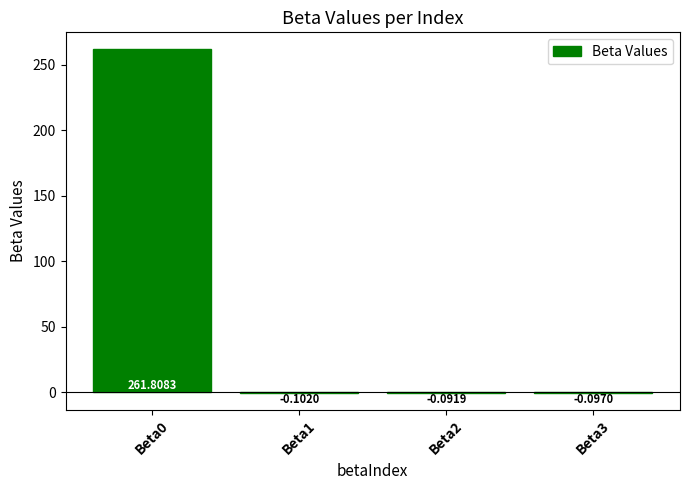

What is the change in value from Beta0 to Beta1?

-261.9